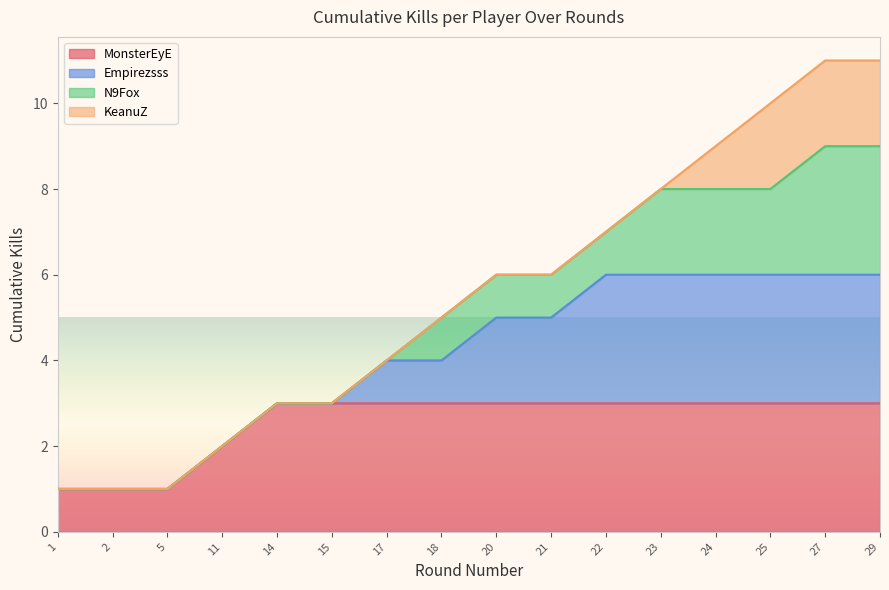

True or false: MonsterEyE has a value of 1 at 5.

True